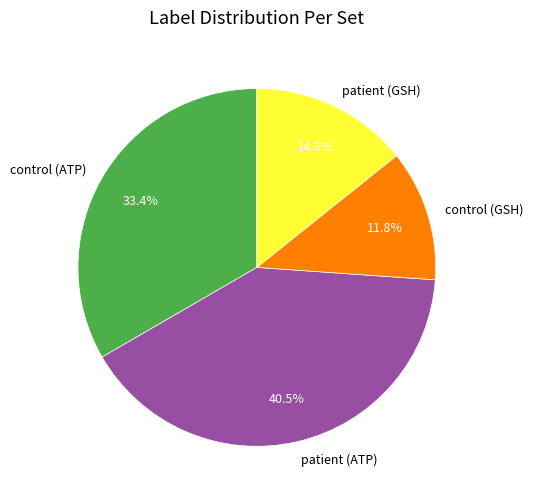

Does patient (ATP) represent more than half of the total?

No